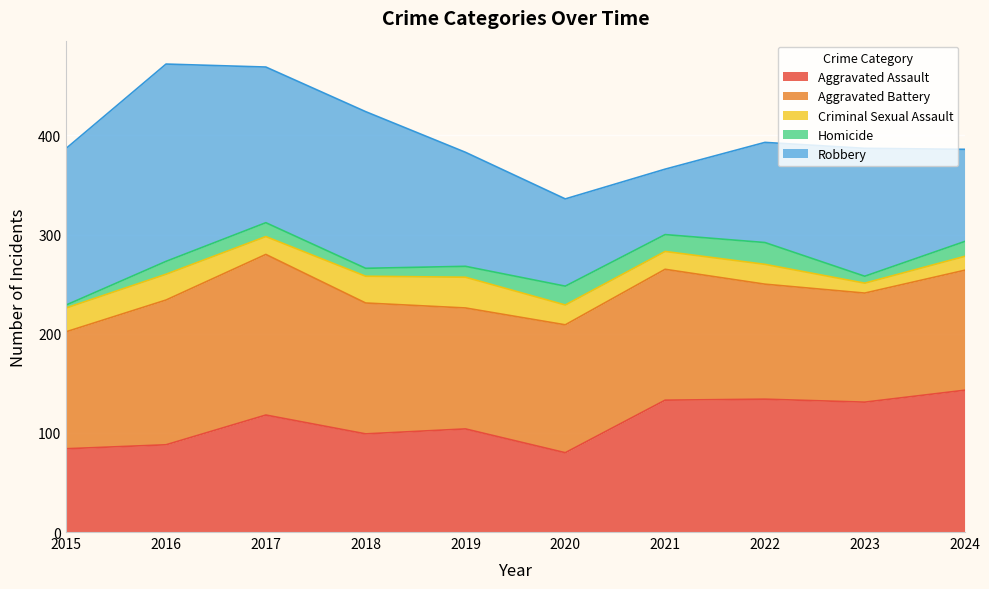

True or false: Aggravated Assault has more than 1 points higher than both neighbors.

True